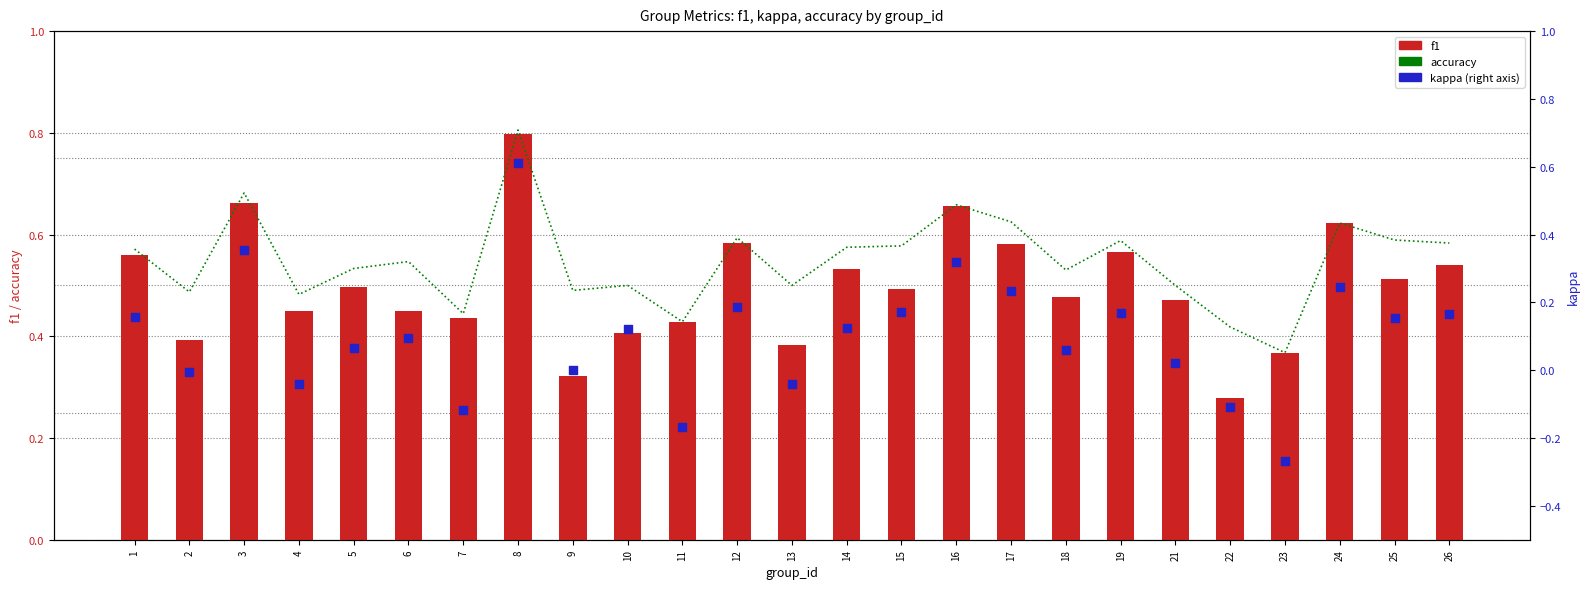

What is the total value across all series at 22?

0.6